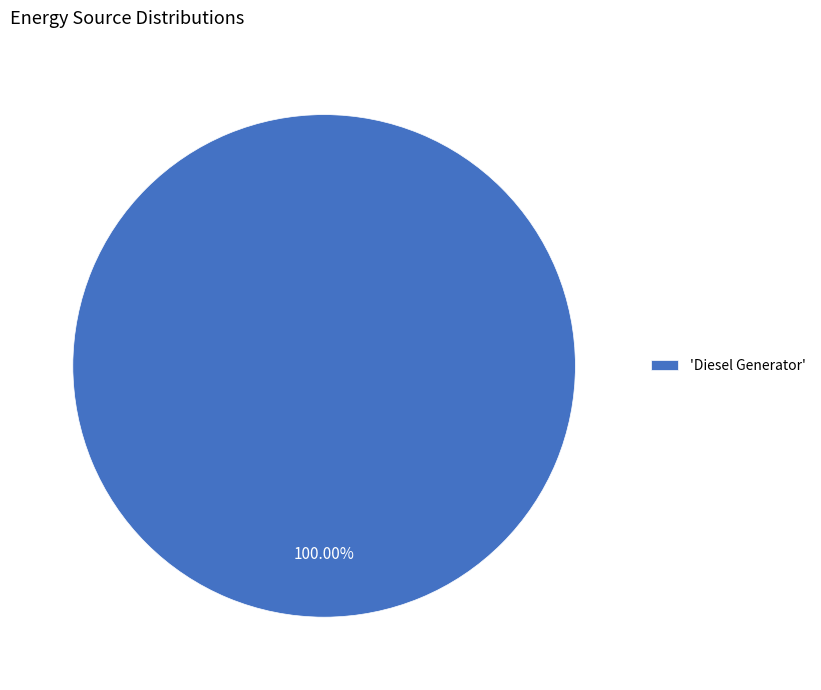

Is there a majority slice in this chart?

Yes